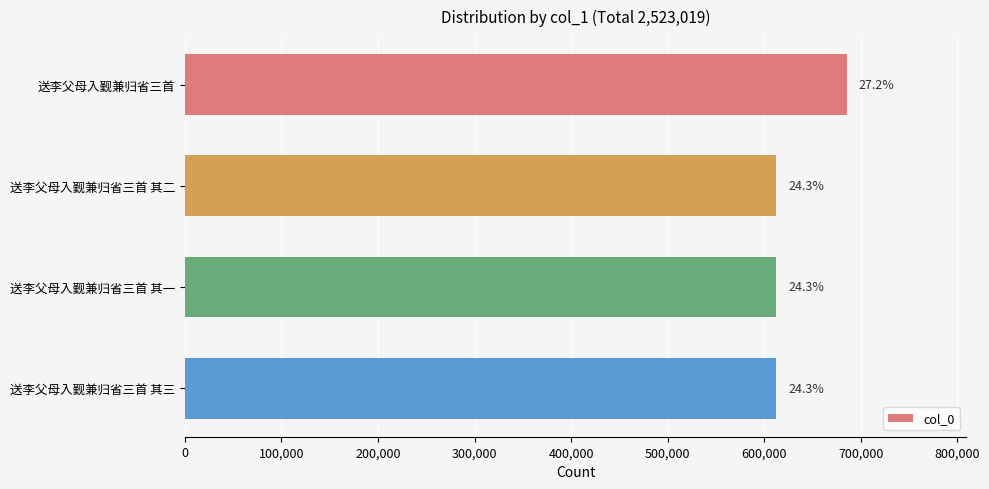

What is the greatest value displayed?

685624